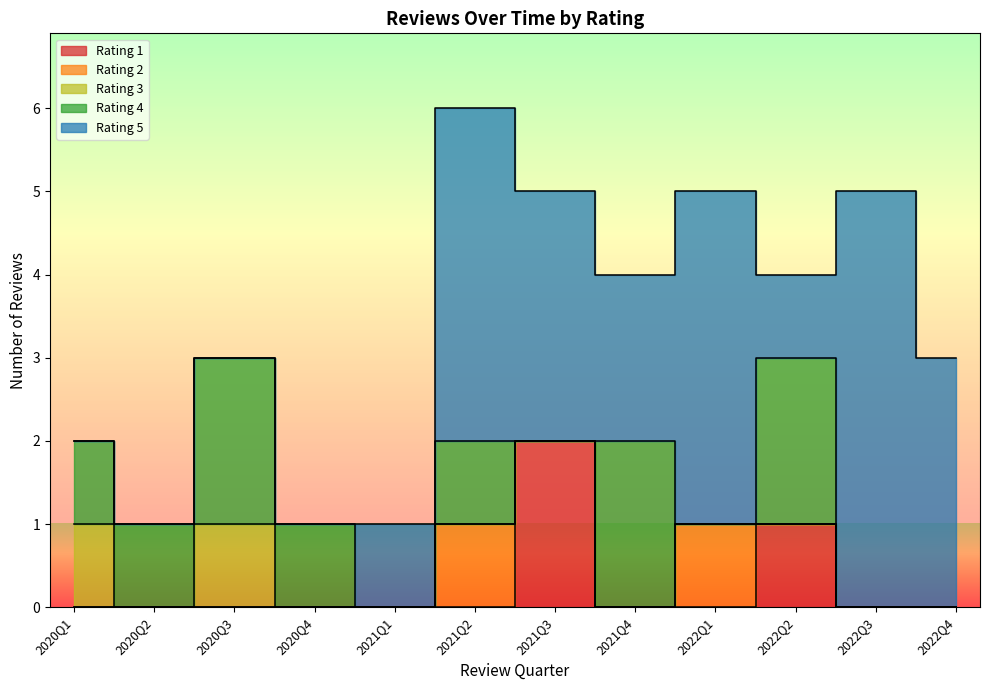

True or false: rating and isMarkedHelpful cross at least once.

False